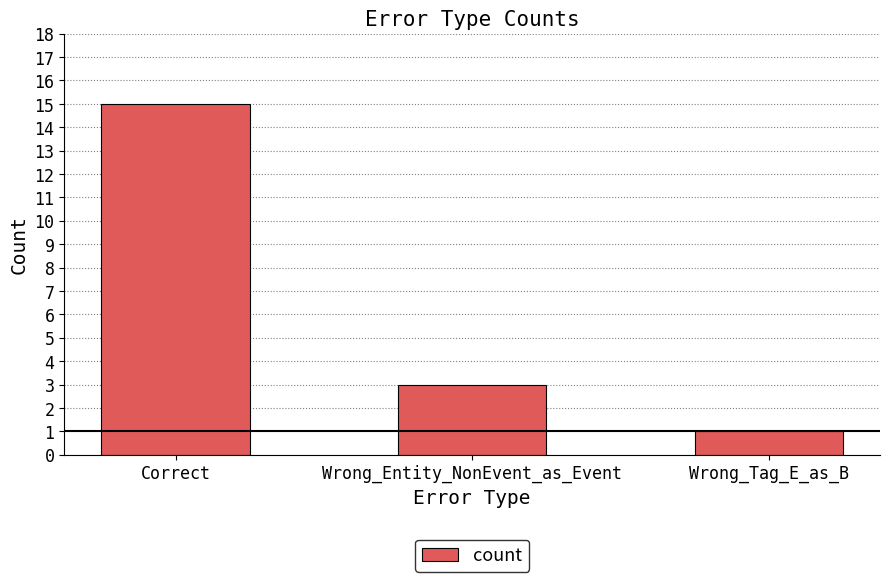

What position from the right is Wrong_Entity_NonEvent_as_Event?

2